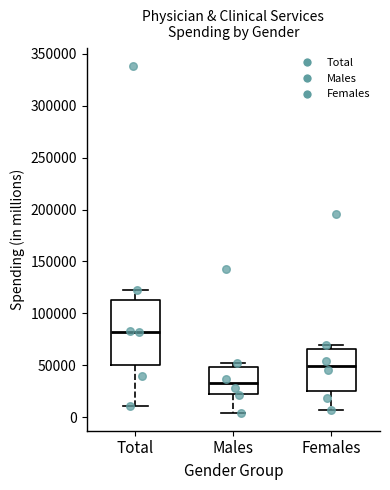

Comparing the boxes themselves (not the whiskers), which one is the tallest?

Total